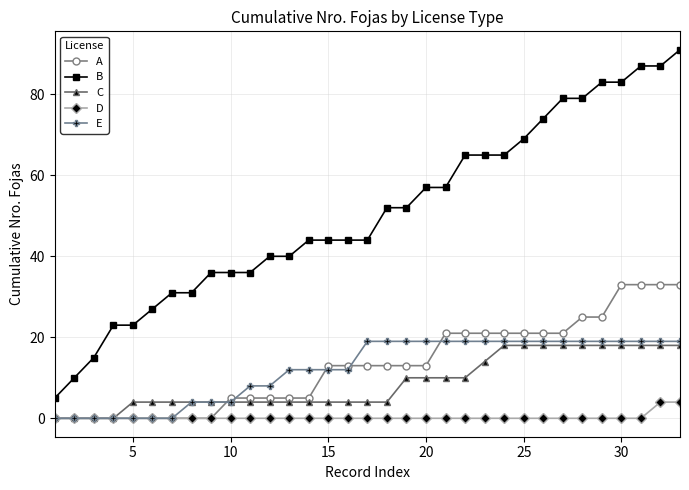

Which series has the largest total across all categories?

B